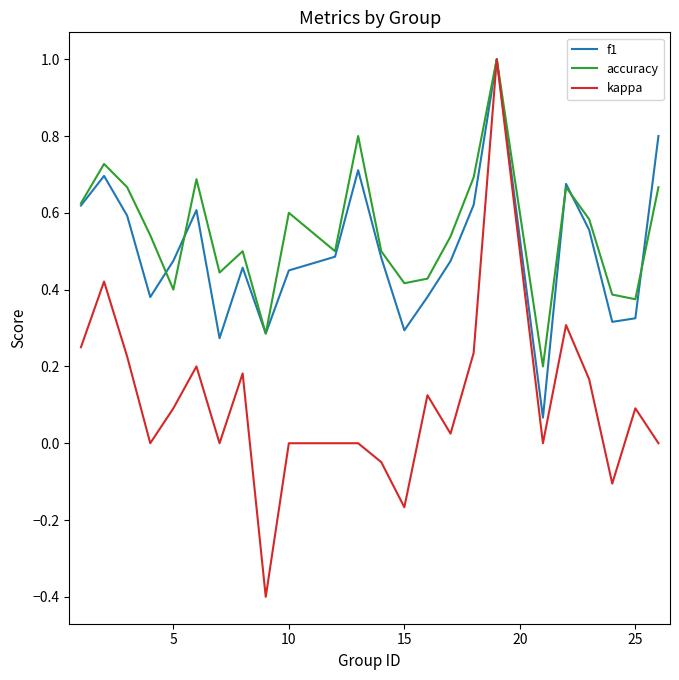

What is the maximum value for accuracy?

1.0